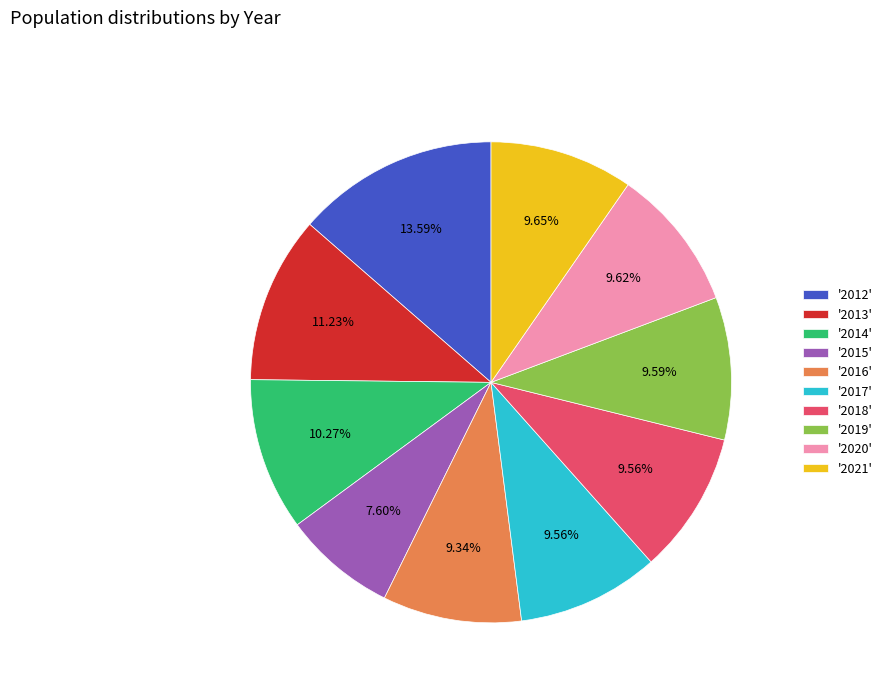

Which category has the smallest portion of the pie?

'2015'